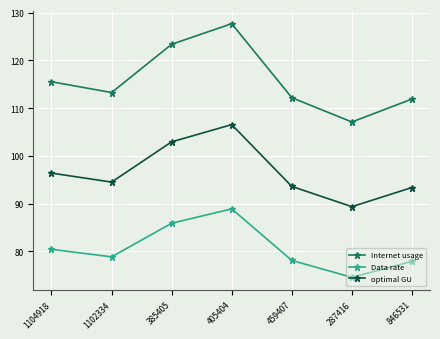

At how many categories does at least one series exceed 82?

7